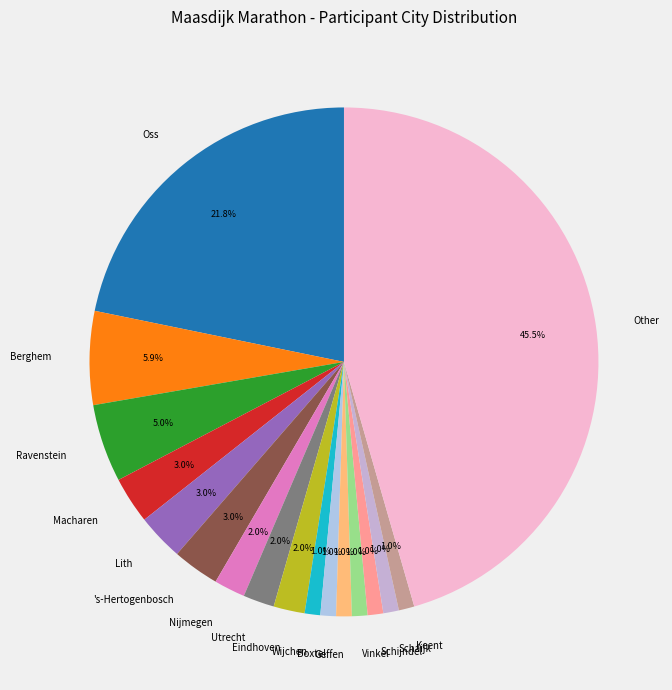

Combined, what portion of the pie is Schijndel and Geffen?

2.0%